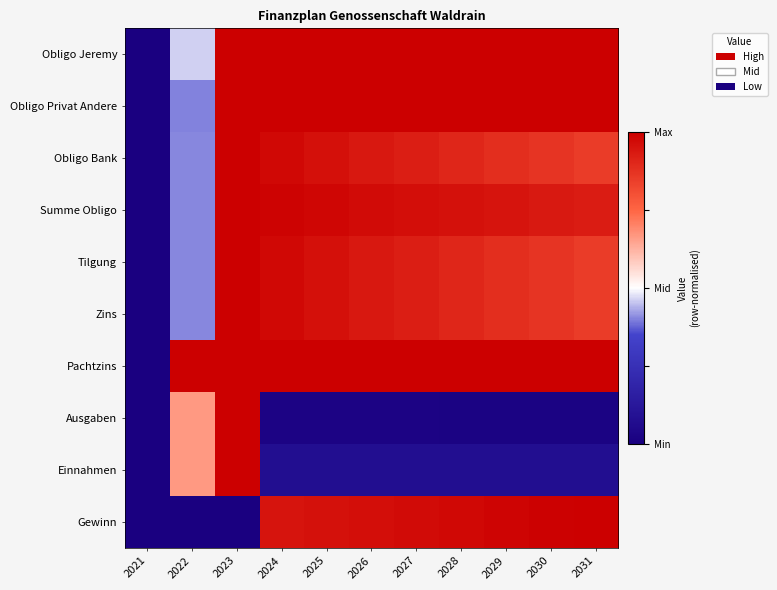

What is the spread (max minus min) of values at 2022?

1.0